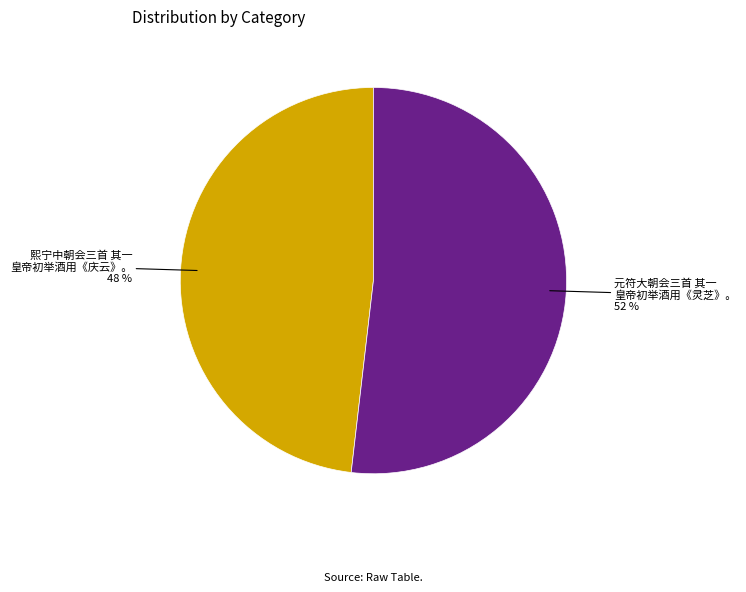

Approximately how many times larger is the value at 元符大朝会三首 其一 皇帝初举酒用《灵芝》。 compared to 熙宁中朝会三首 其一 皇帝初举酒用《庆云》。?

1.1